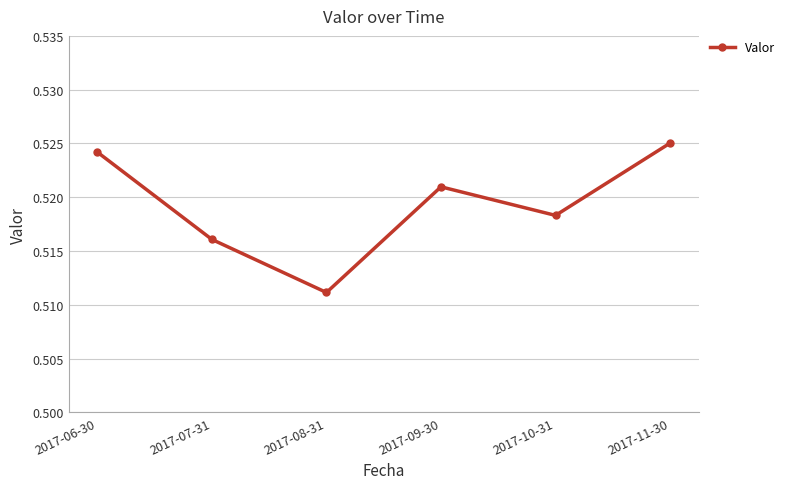

Where is the first local maximum?

2017-09-30